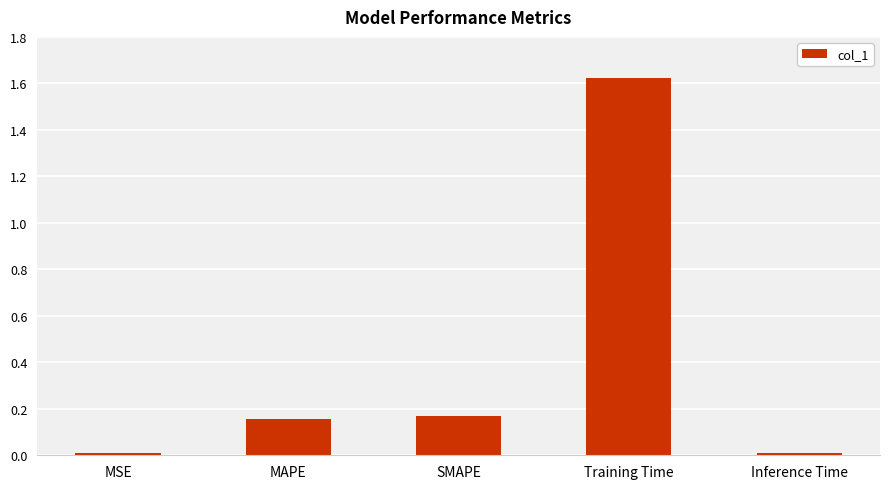

What is the difference between the values at MSE and MAPE?

0.1